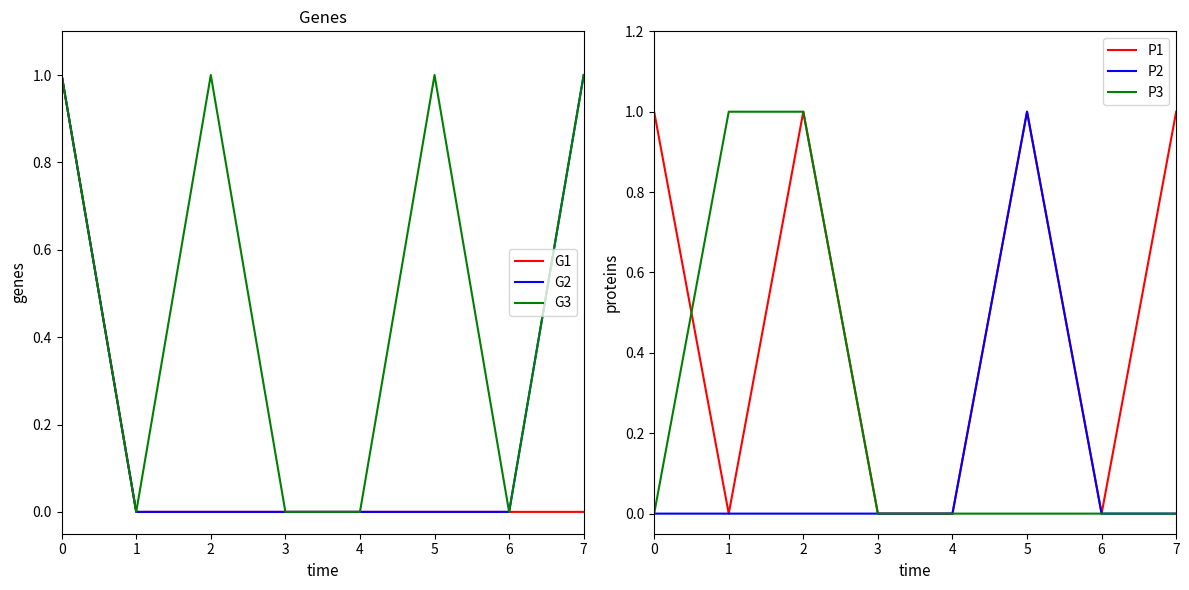

Which series has the largest total across all categories?

G3